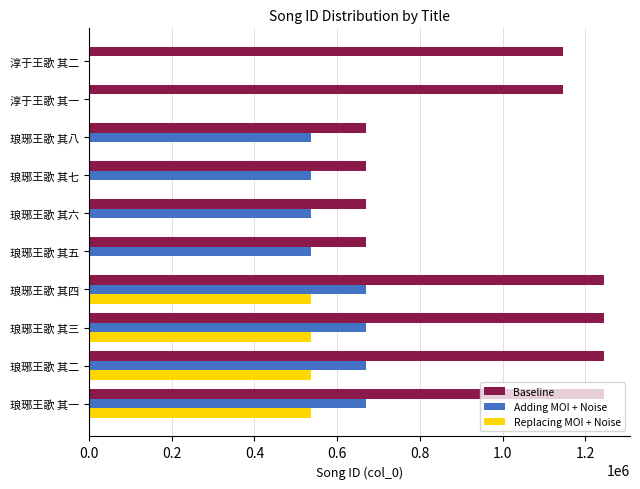

The value of Adding MOI + Noise at 琅琊王歌 其一 is 669788. True or false?

True